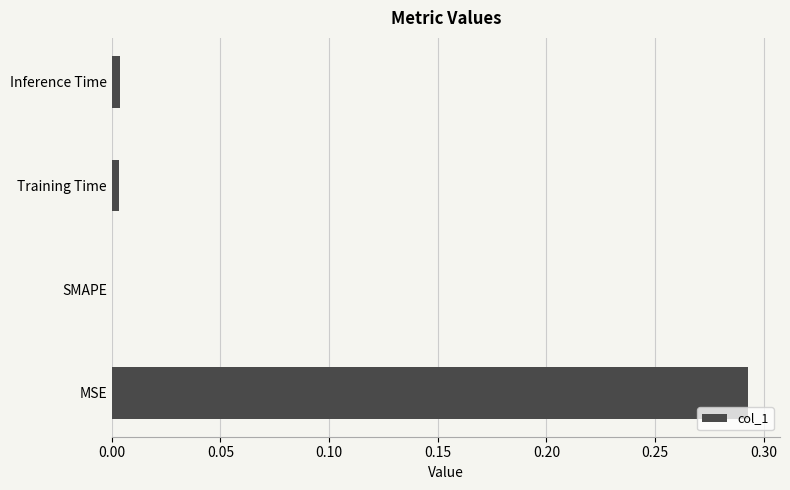

Which has a higher value, MSE or SMAPE?

MSE